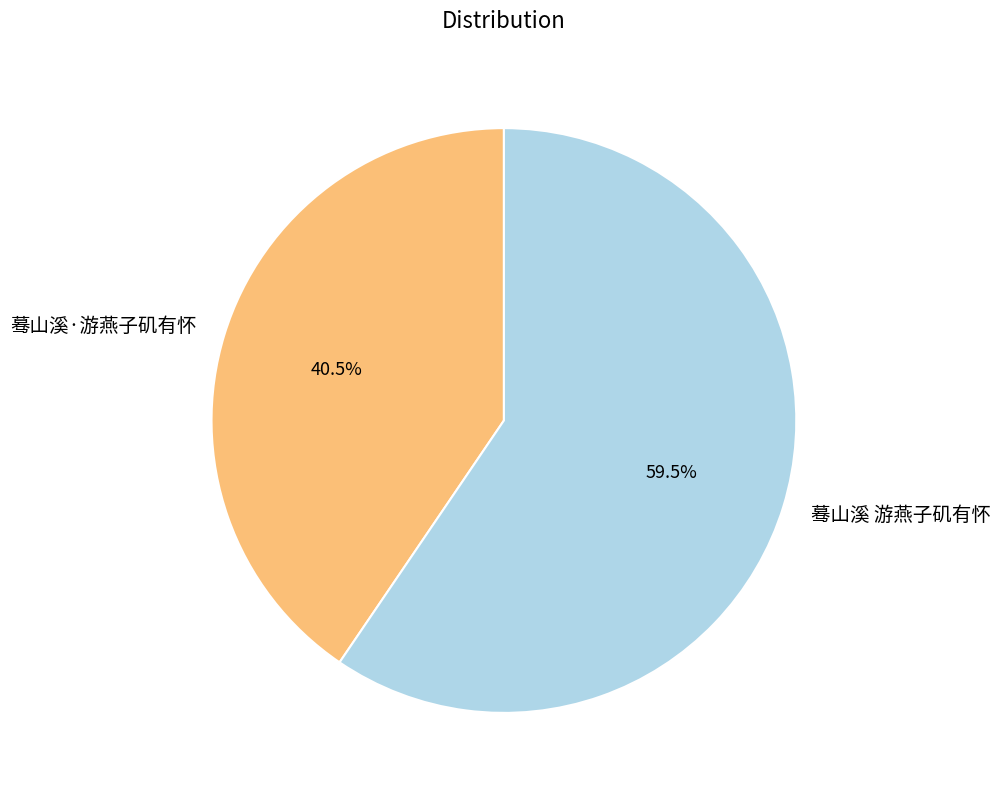

To the nearest percent, what is the difference between the largest and smallest slice percentages?

19%